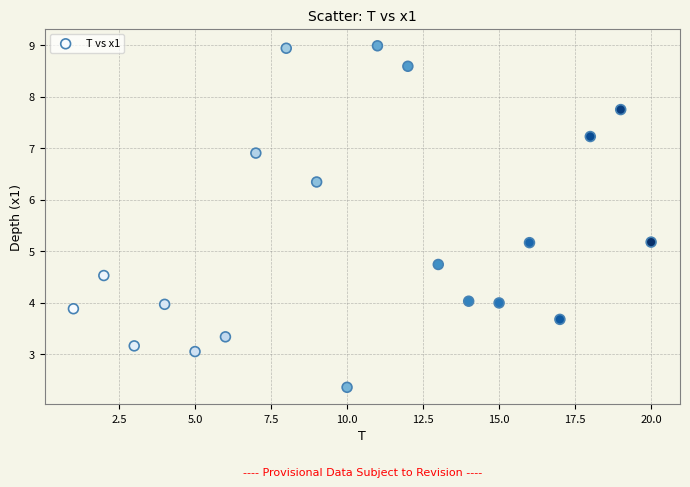

What is the range of X values (max minus min)?

19.0